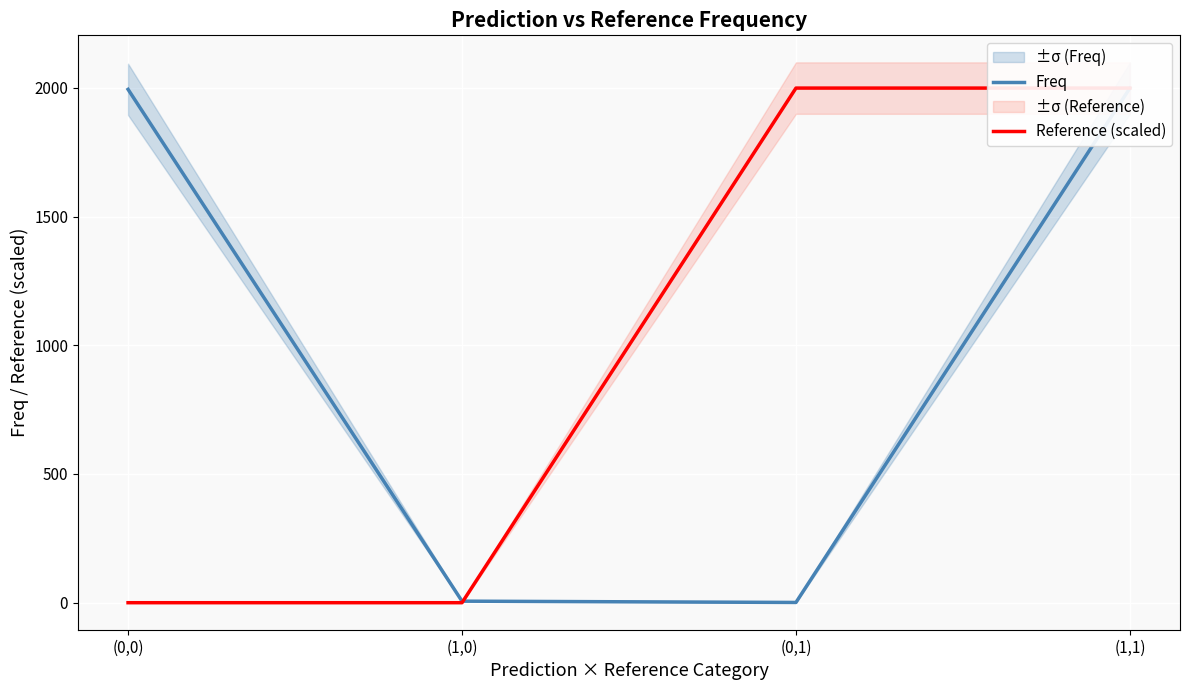

Reading left to right, list all the values displayed in this chart.

Freq: 1994	6	1	1999
Reference (scaled): 0	0	1999	1999